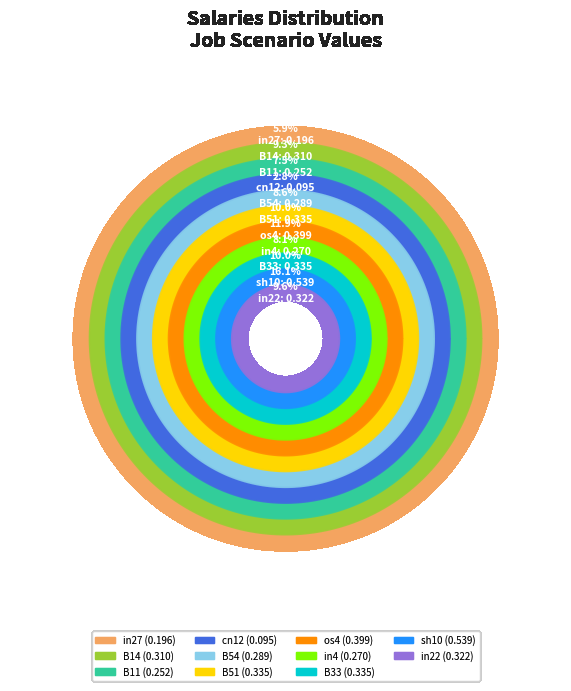

Which category has the biggest portion of the pie?

sh10